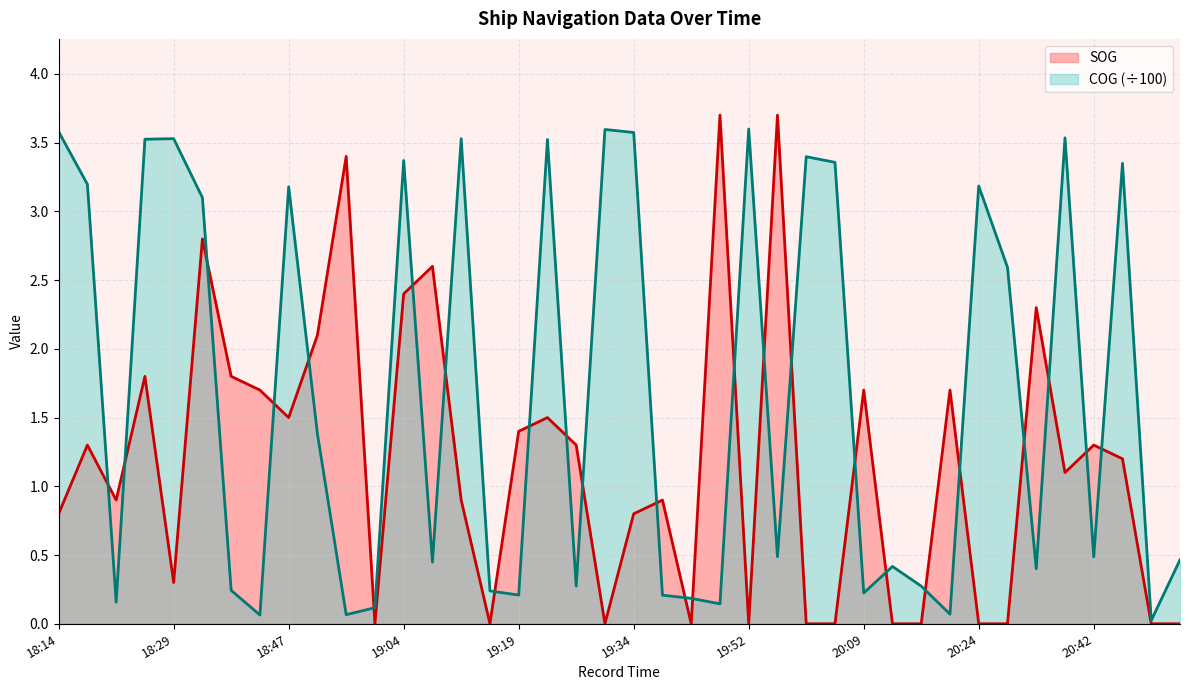

How many times do COG and SOG cross each other?

26